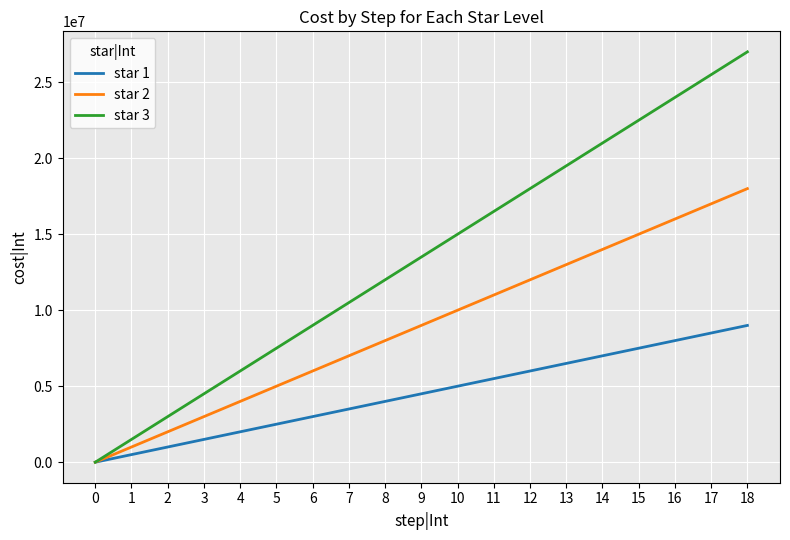

Count the number of categories in the chart.

19